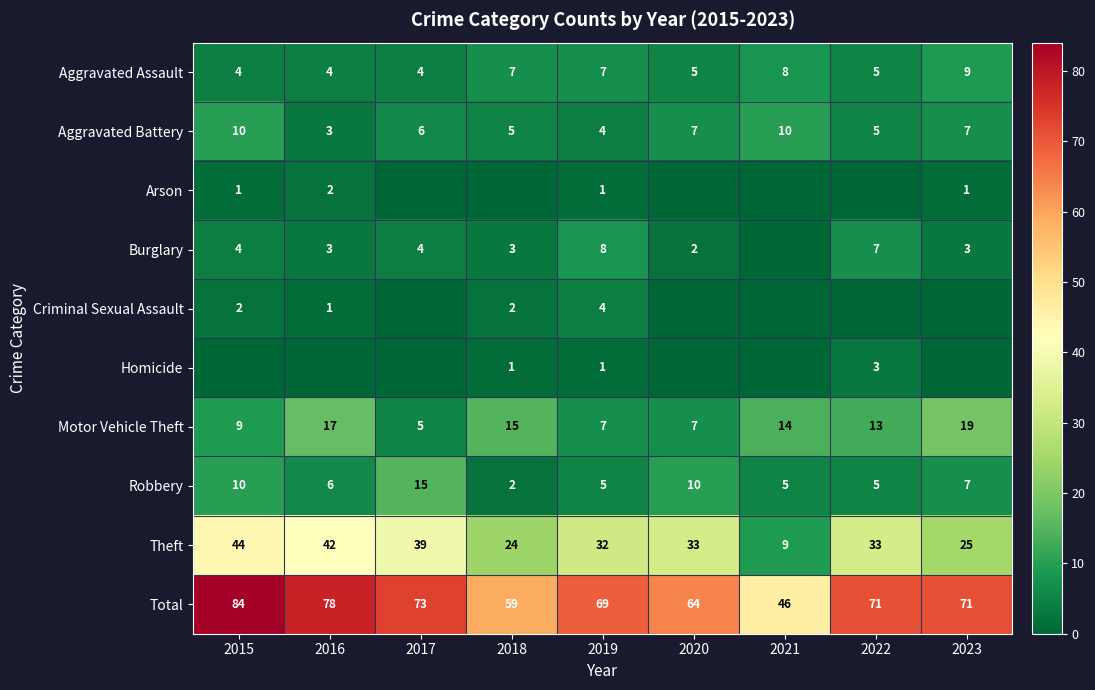

Is it true that Robbery equals 5 at 2019?

True